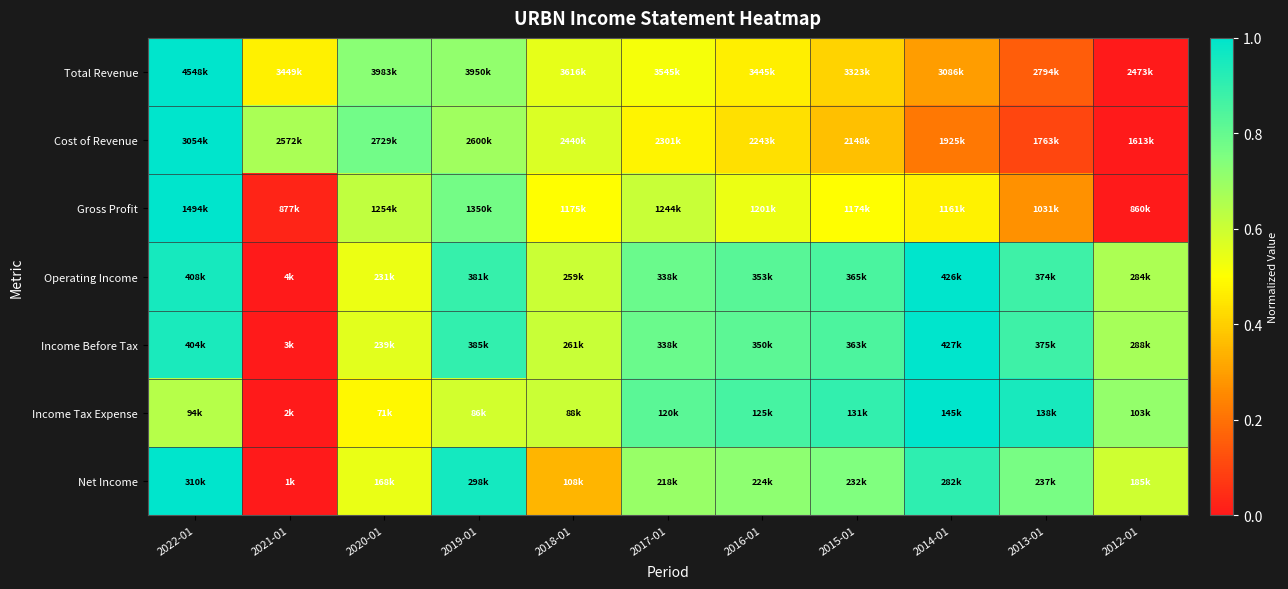

Reading left to right, transcribe all the data shown in this chart.

Total Revenue: 2022-01=1.0	2021-01=0.5	2020-01=0.7	2019-01=0.7	2018-01=0.6	2017-01=0.5	2016-01=0.5	2015-01=0.4	2014-01=0.3	2013-01=0.2	2012-01=0.0
Cost of Revenue: 2022-01=1.0	2021-01=0.7	2020-01=0.8	2019-01=0.7	2018-01=0.6	2017-01=0.5	2016-01=0.4	2015-01=0.4	2014-01=0.2	2013-01=0.1	2012-01=0.0
Gross Profit: 2022-01=1.0	2021-01=0.0	2020-01=0.6	2019-01=0.8	2018-01=0.5	2017-01=0.6	2016-01=0.5	2015-01=0.5	2014-01=0.5	2013-01=0.3	2012-01=0.0
Operating Income: 2022-01=1.0	2021-01=0.0	2020-01=0.5	2019-01=0.9	2018-01=0.6	2017-01=0.8	2016-01=0.8	2015-01=0.9	2014-01=1.0	2013-01=0.9	2012-01=0.7
Income Before Tax: 2022-01=0.9	2021-01=0.0	2020-01=0.6	2019-01=0.9	2018-01=0.6	2017-01=0.8	2016-01=0.8	2015-01=0.8	2014-01=1.0	2013-01=0.9	2012-01=0.7
Income Tax Expense: 2022-01=0.6	2021-01=0.0	2020-01=0.5	2019-01=0.6	2018-01=0.6	2017-01=0.8	2016-01=0.9	2015-01=0.9	2014-01=1.0	2013-01=1.0	2012-01=0.7
Net Income: 2022-01=1.0	2021-01=0.0	2020-01=0.5	2019-01=1.0	2018-01=0.3	2017-01=0.7	2016-01=0.7	2015-01=0.7	2014-01=0.9	2013-01=0.8	2012-01=0.6